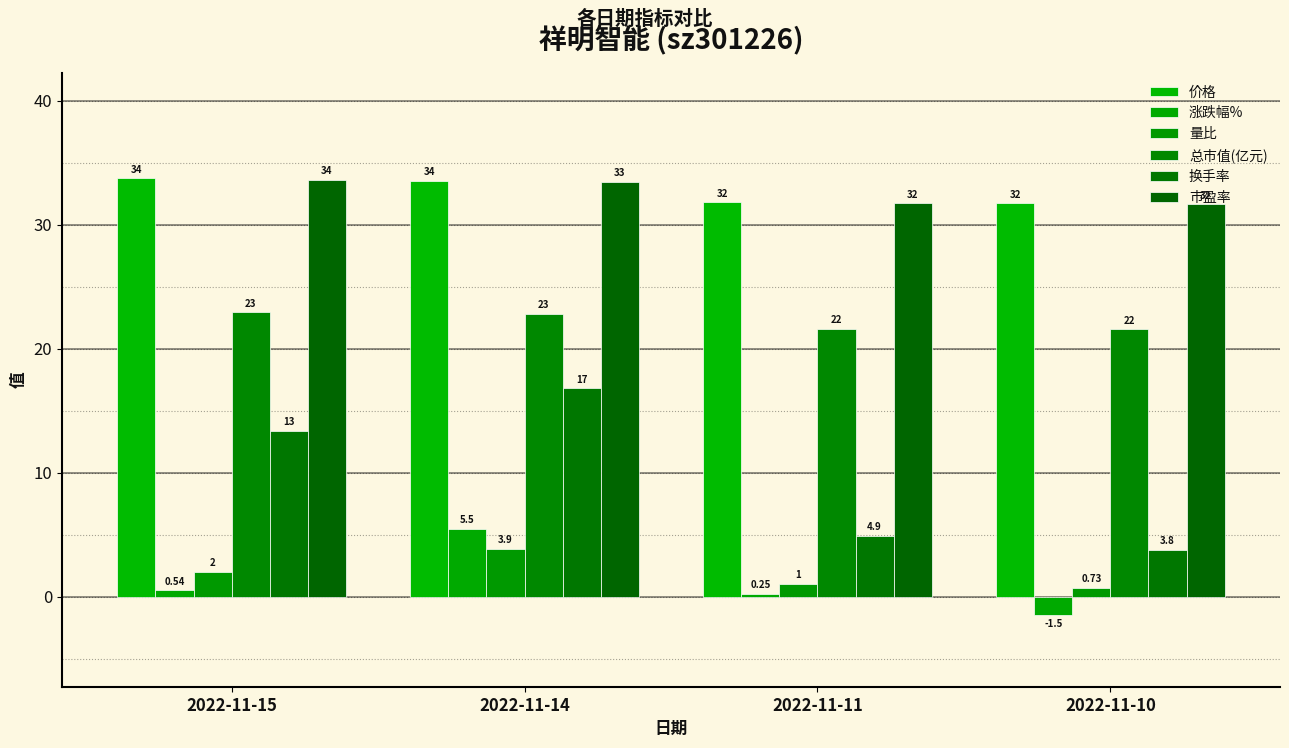

How many data points in 涨跌幅% are above 0?

3